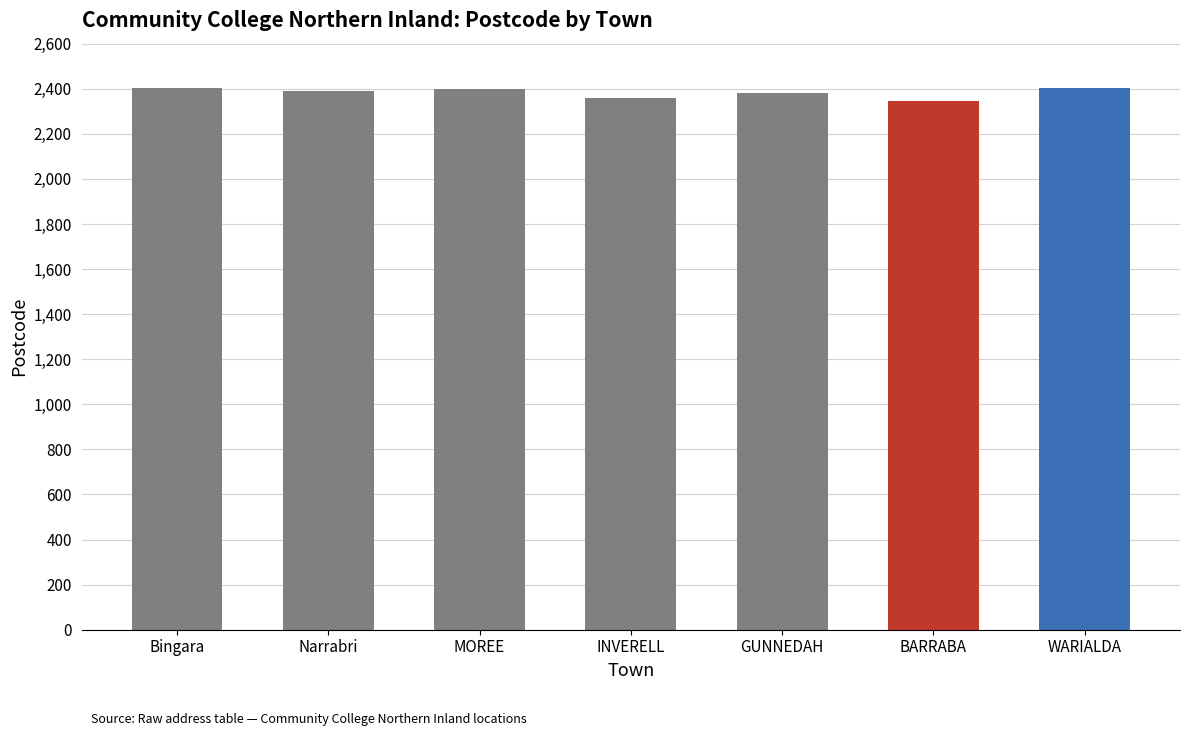

What is the value of the 6th bar from the left?

2347